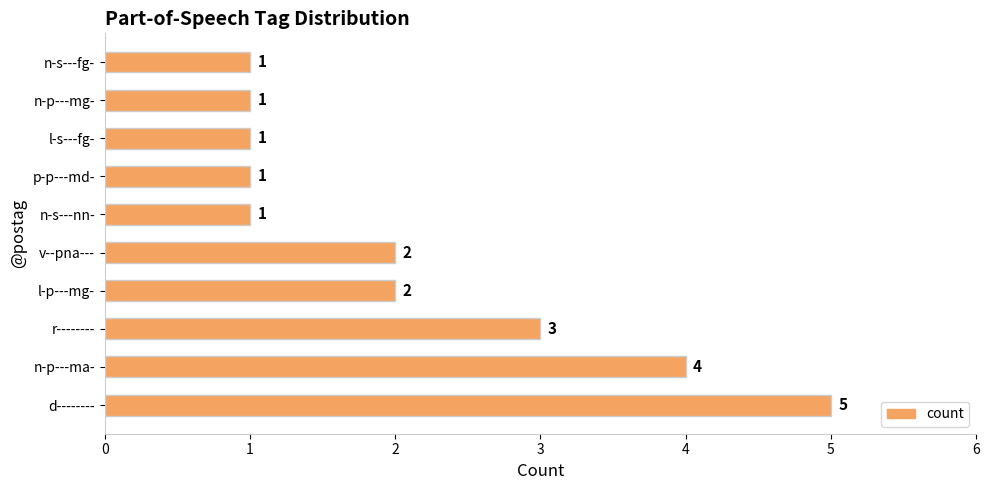

What is the maximum value shown in the chart?

5